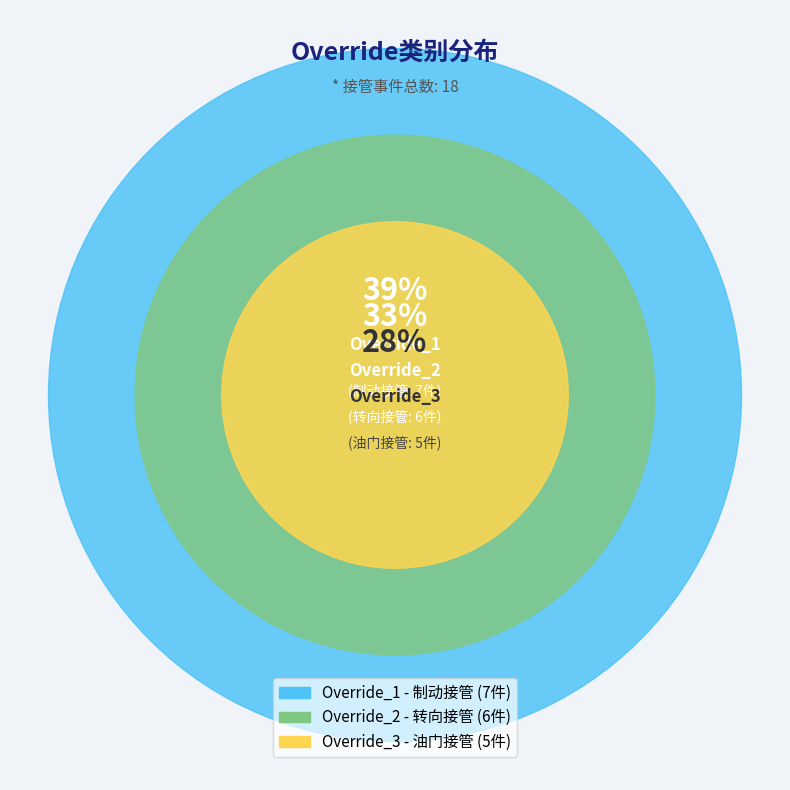

The Override_1 slice represents 32% of the pie. True or false?

False